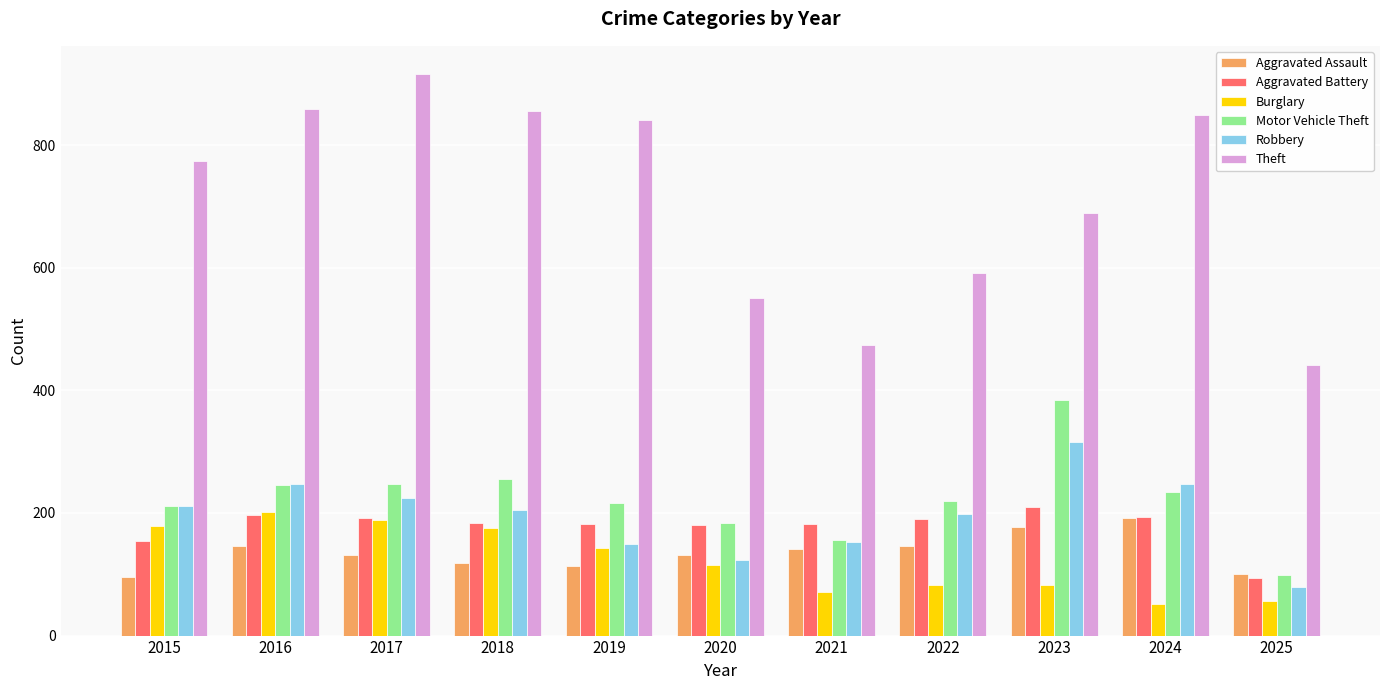

Which series changed the most between 2017 and 2025?

Theft